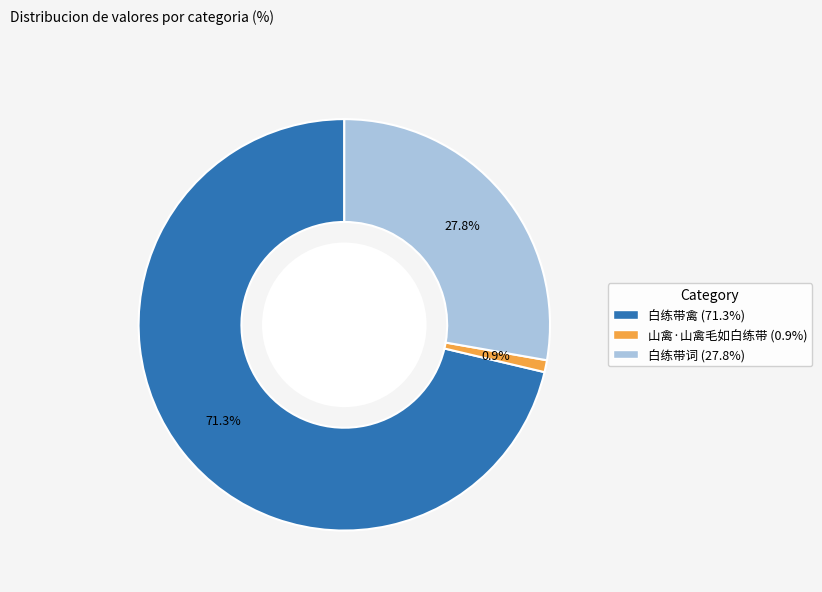

What percentage is NOT represented by 白练带词?

72.2%